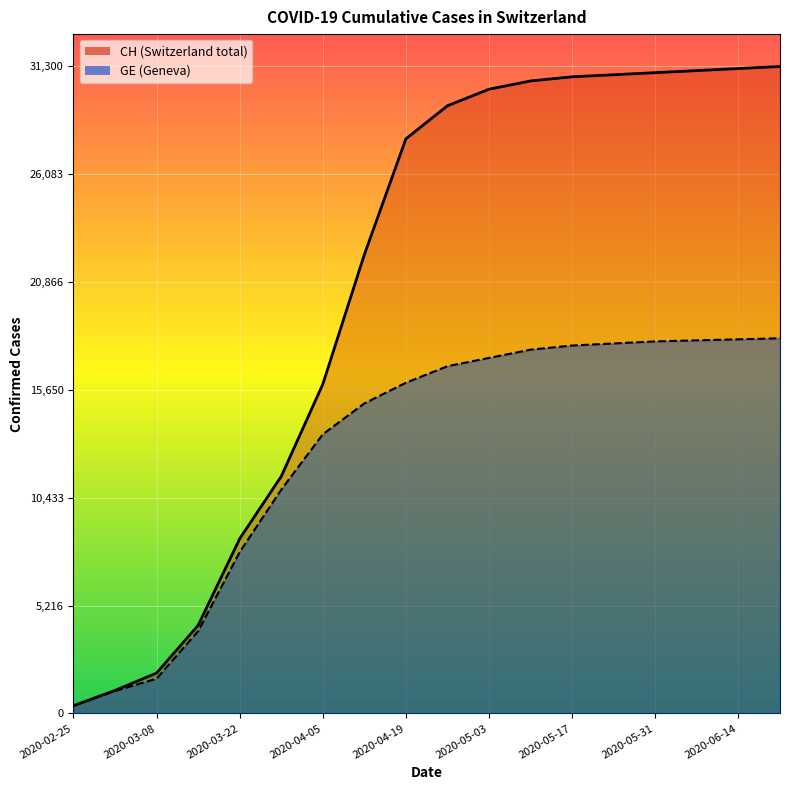

How many categories are shown in the chart?

18